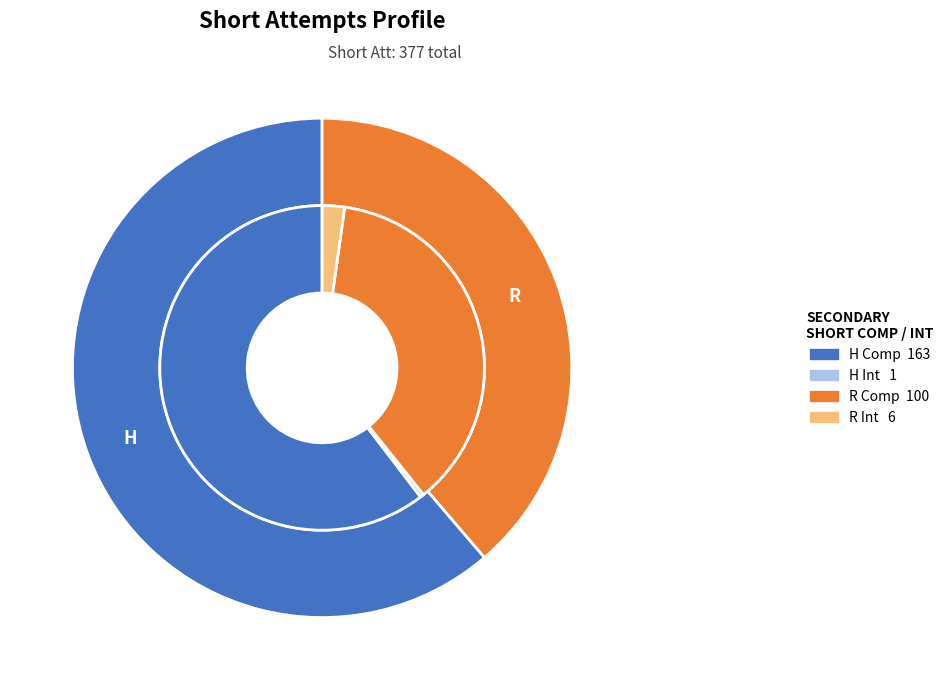

To the nearest percent, what is the average slice percentage?

50%